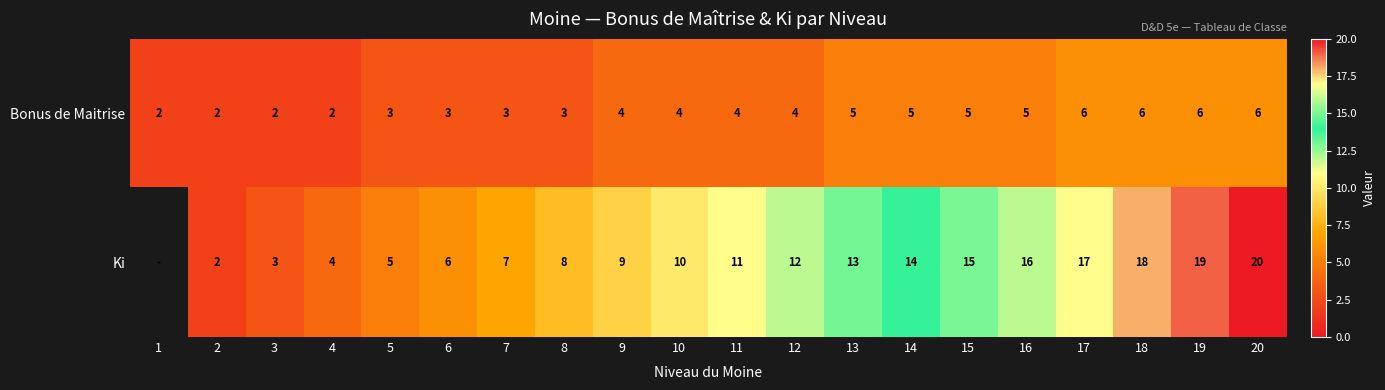

Is it true that Ki equals 13 at 18?

False